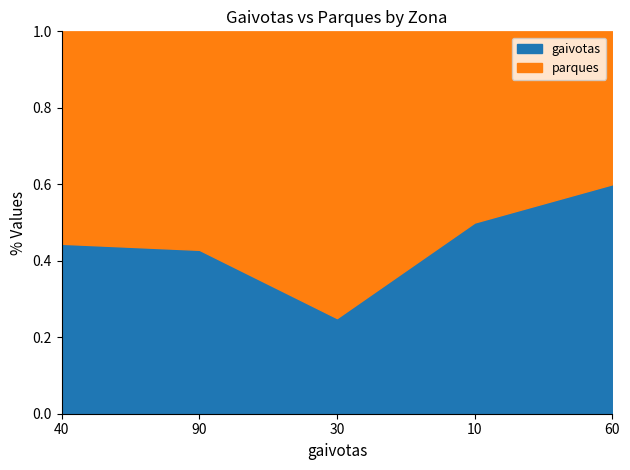

How many data points does each series have?

5